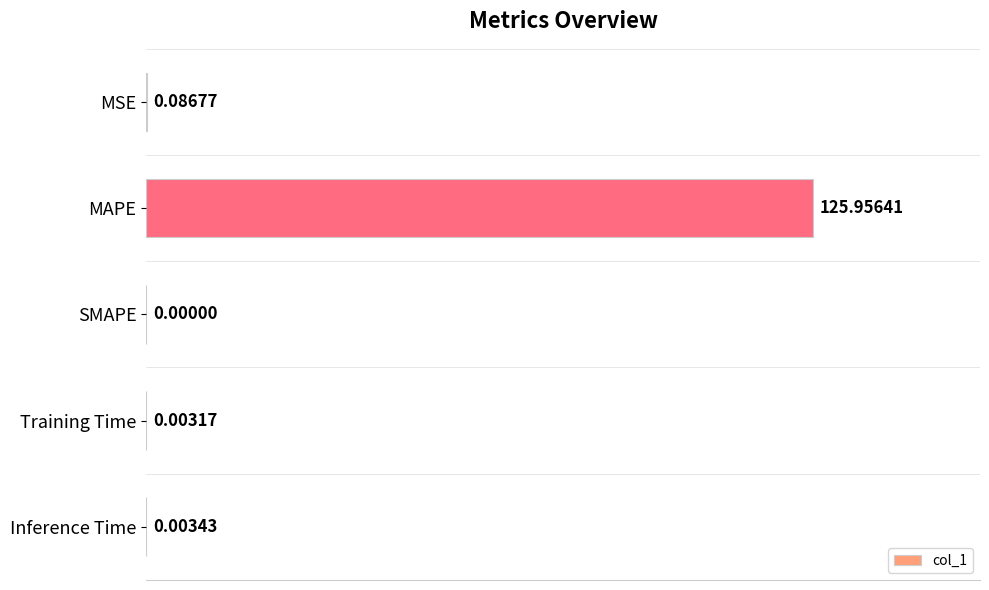

Does the chart contain stacked bars?

No